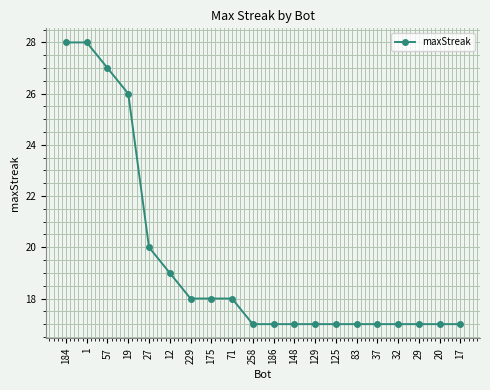

What is the label of the 5th point from the left?

27